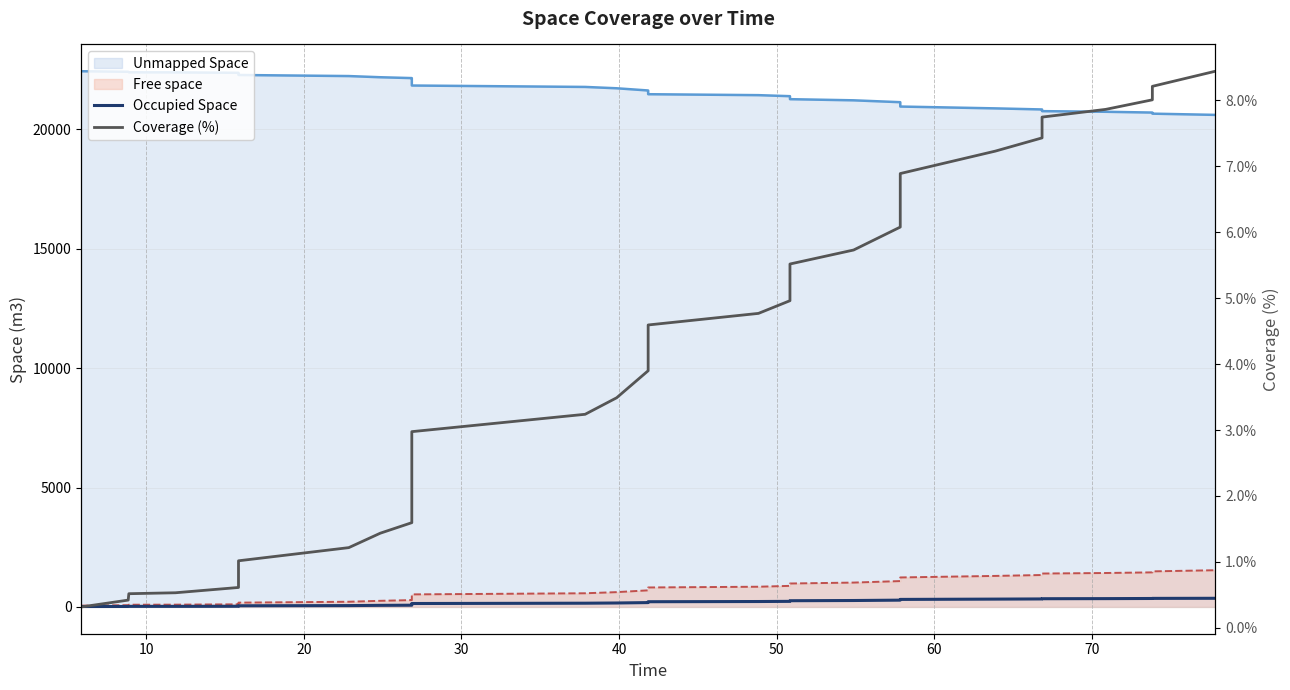

True or false: Occupied Space has more than 1 points higher than both neighbors.

False